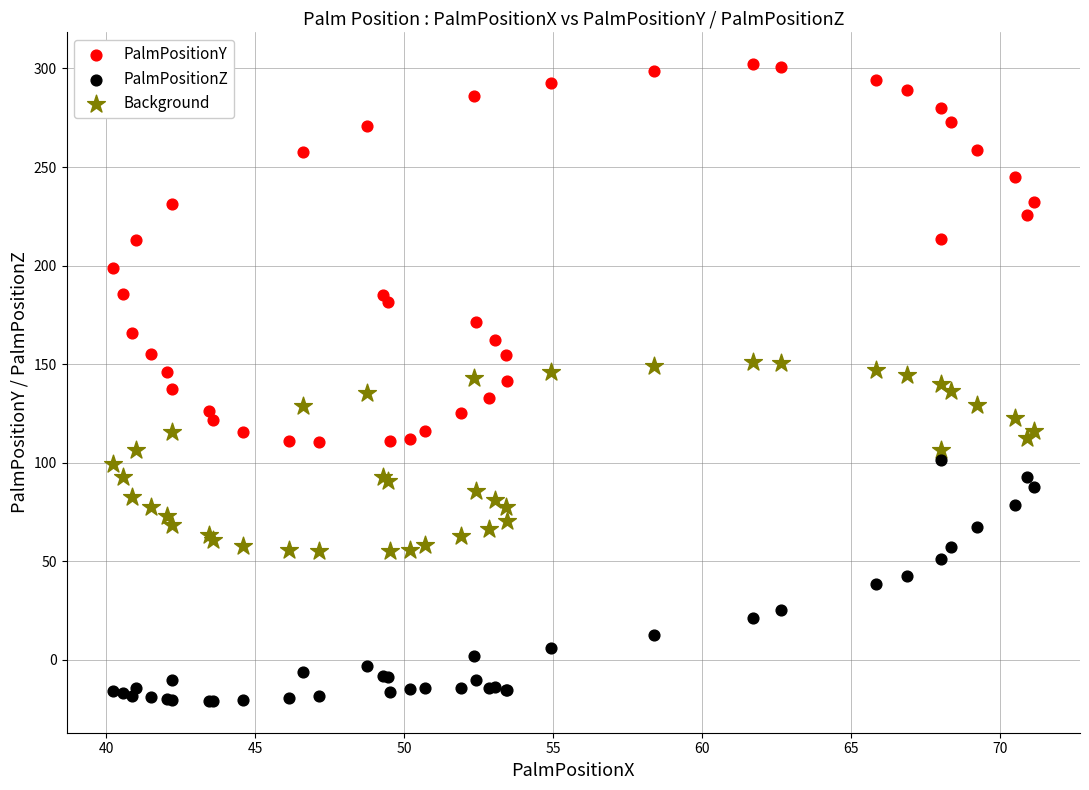

Which series has the largest Y range (max minus min)?

PalmPositionY